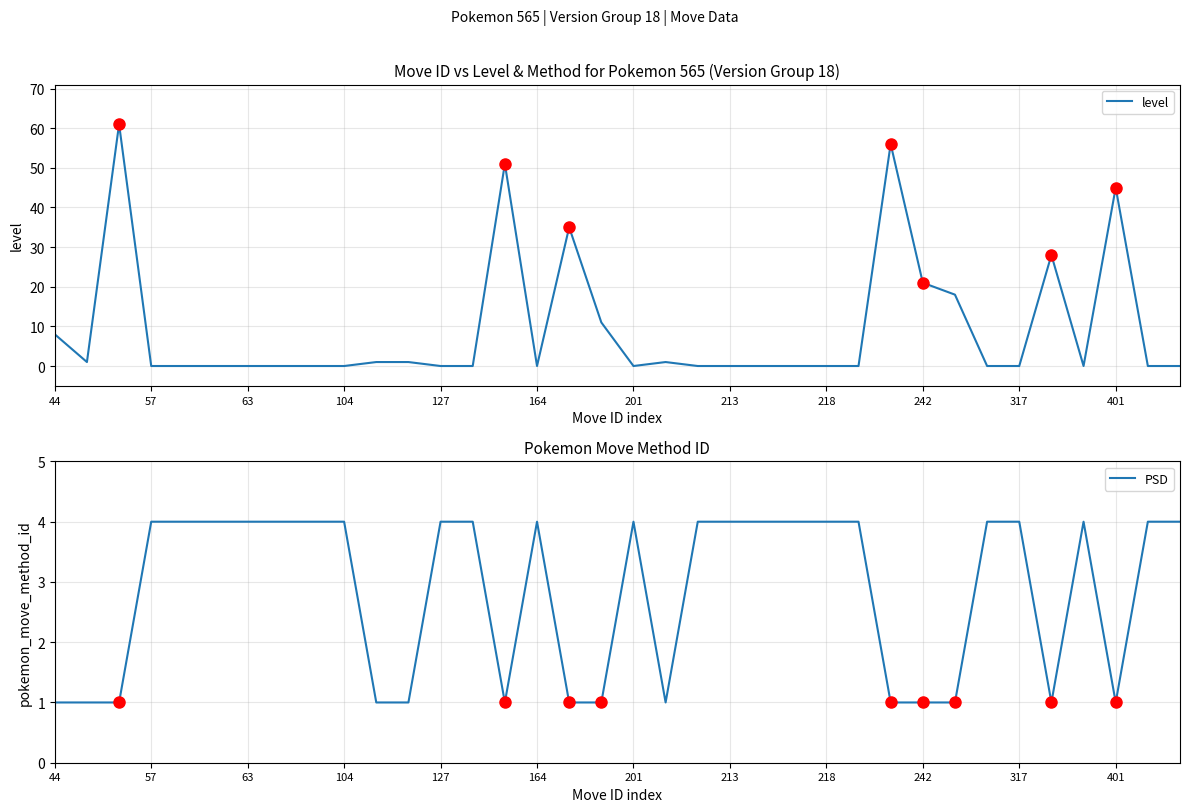

What is the minimum value for PSD?

1